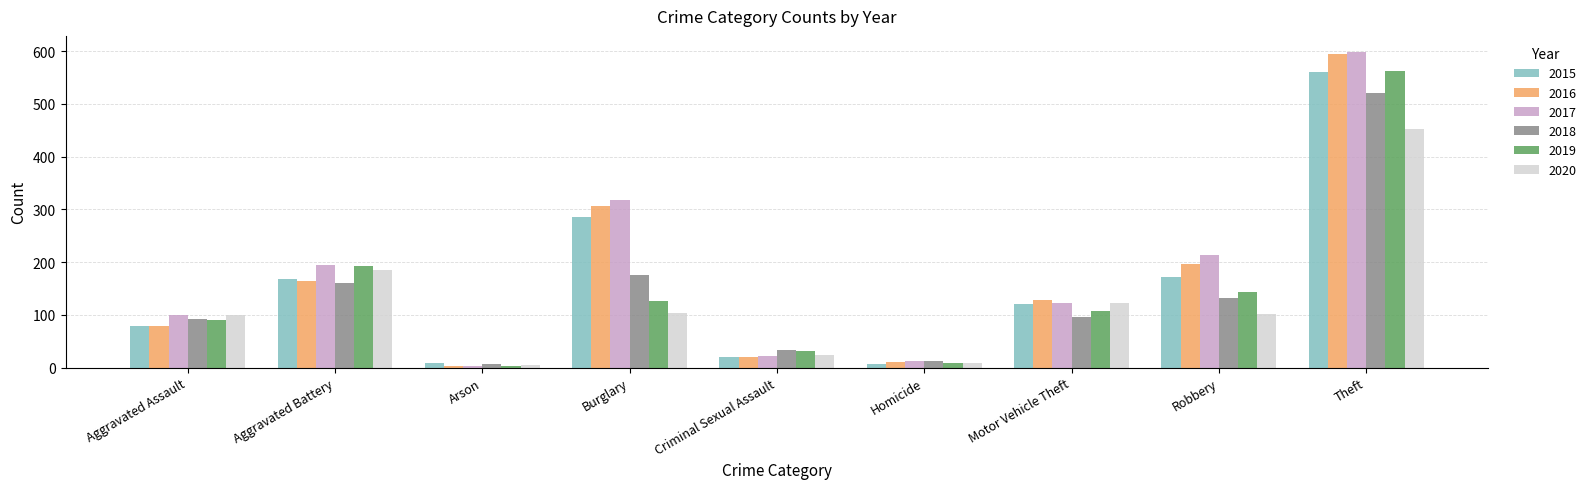

At which label does 2015 reach its peak?

Theft